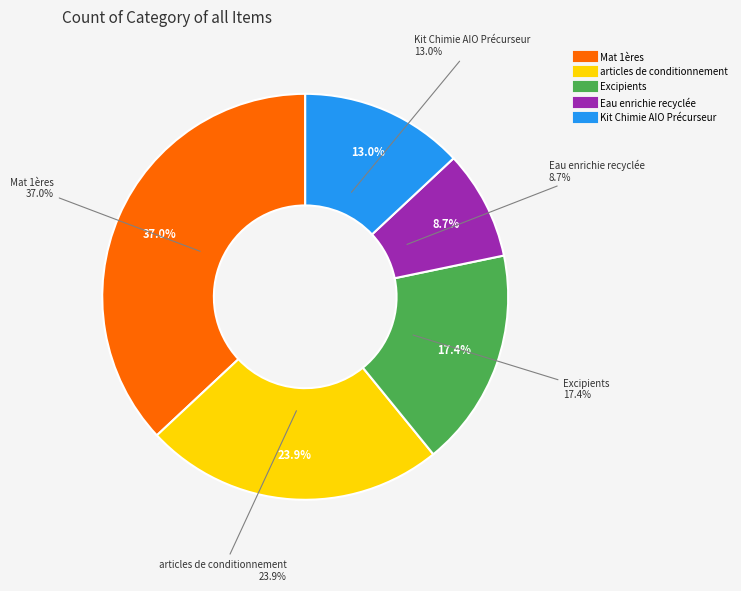

What percentage do Excipients and Kit Chimie AIO Précurseur together represent?

30.4%